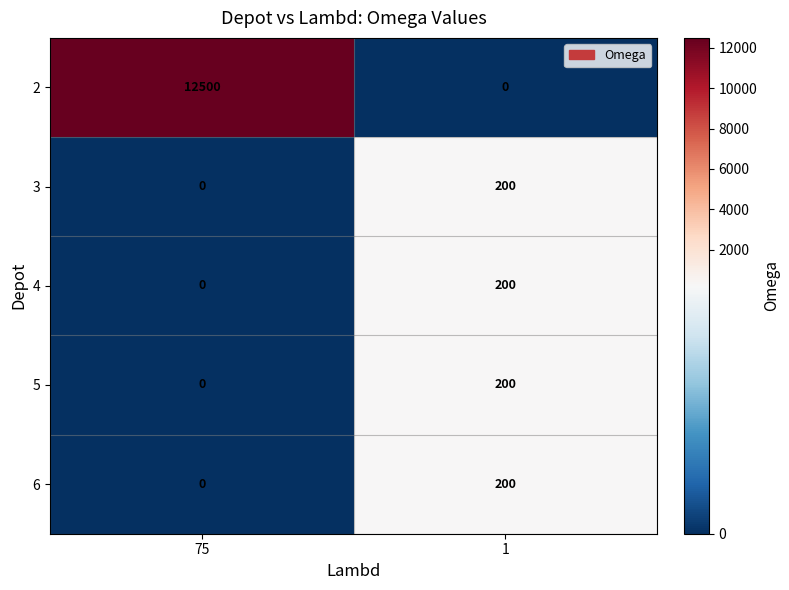

Which series has the largest total across all categories?

2